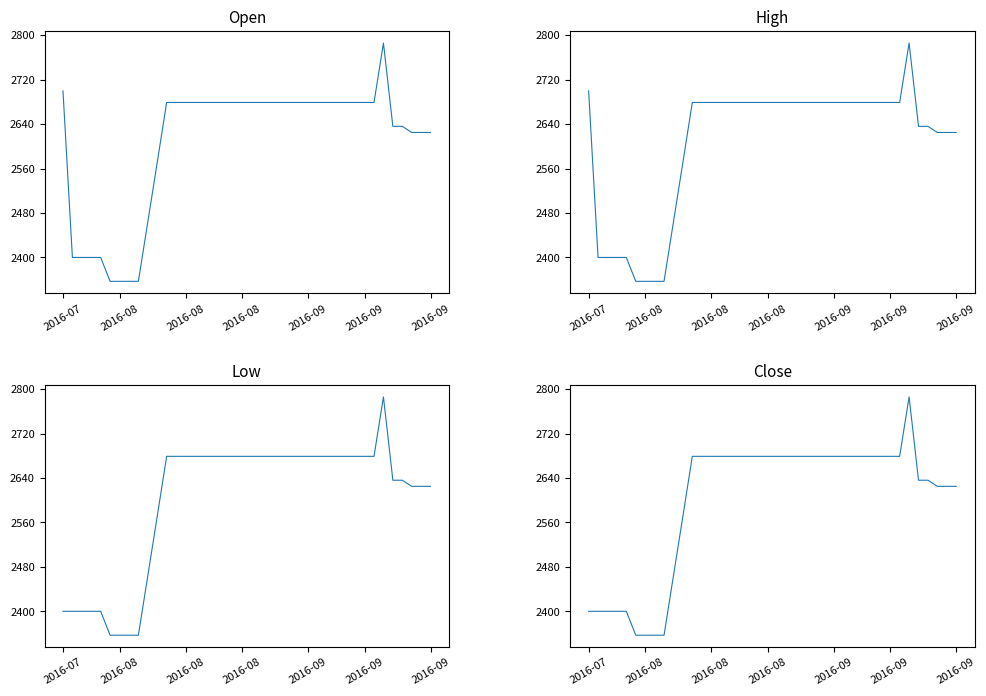

True or false: High and Close intersect in this chart.

False